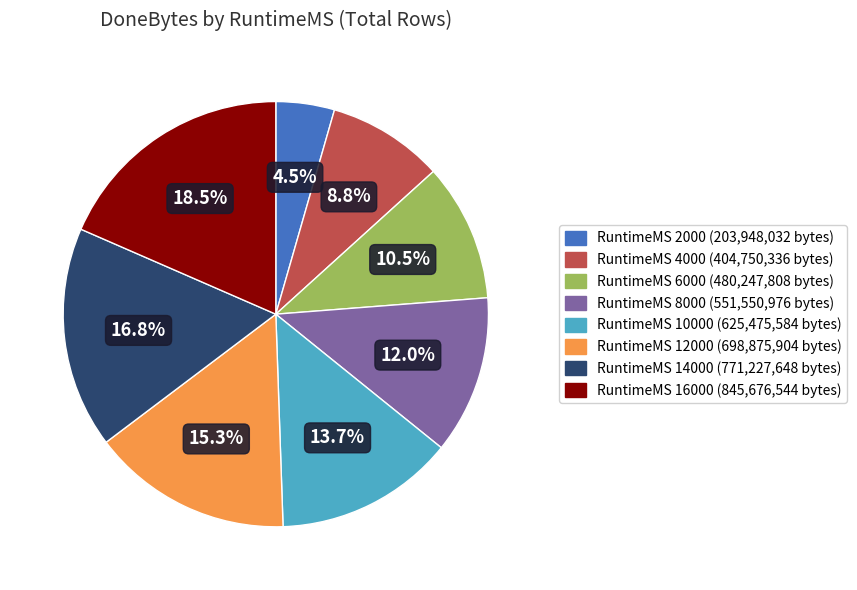

Does RuntimeMS 10000 represent more than half of the total?

No